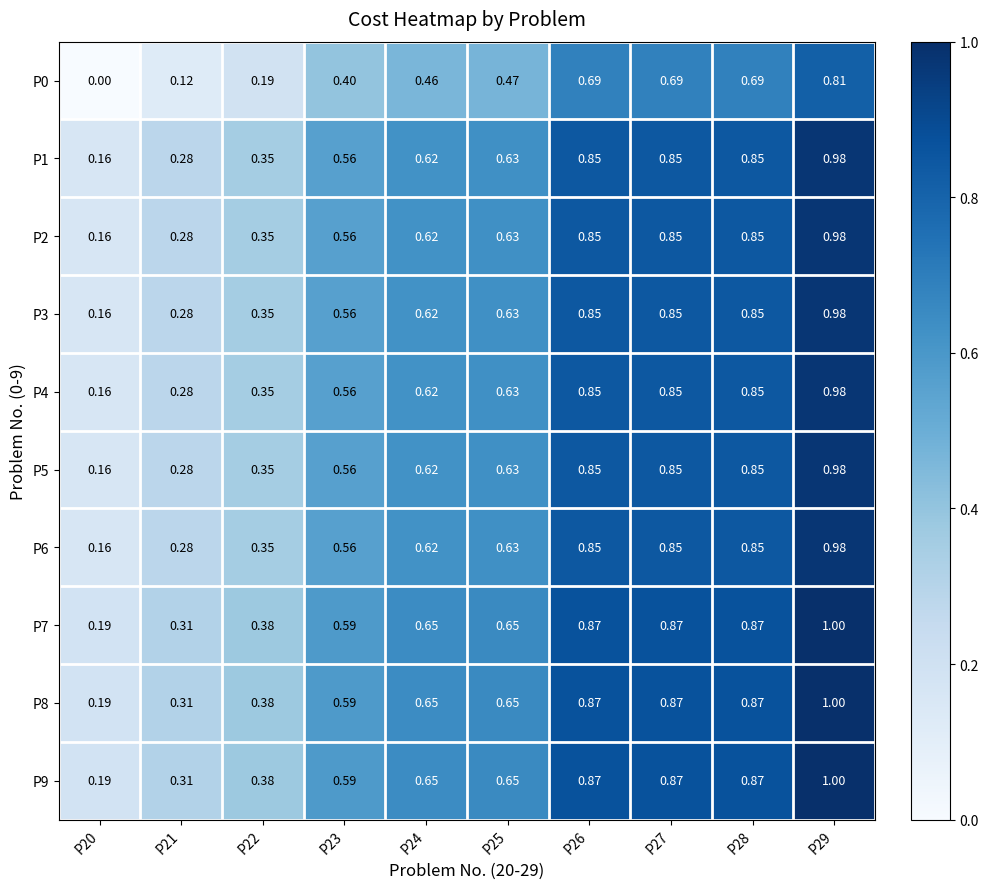

Is the value of P2 at P22 greater than the value of P7 at P25?

No